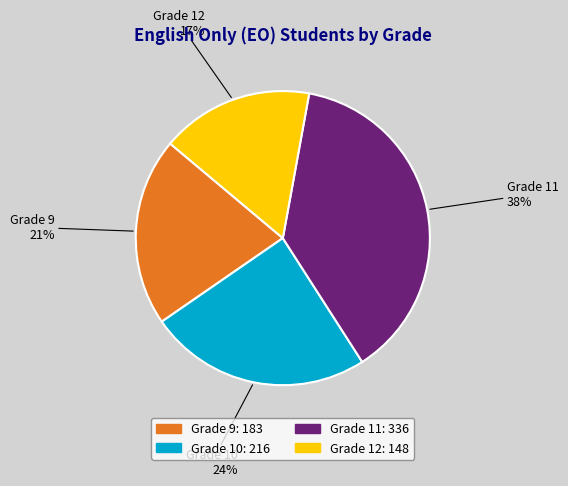

What is the largest slice in the pie chart?

Grade 11